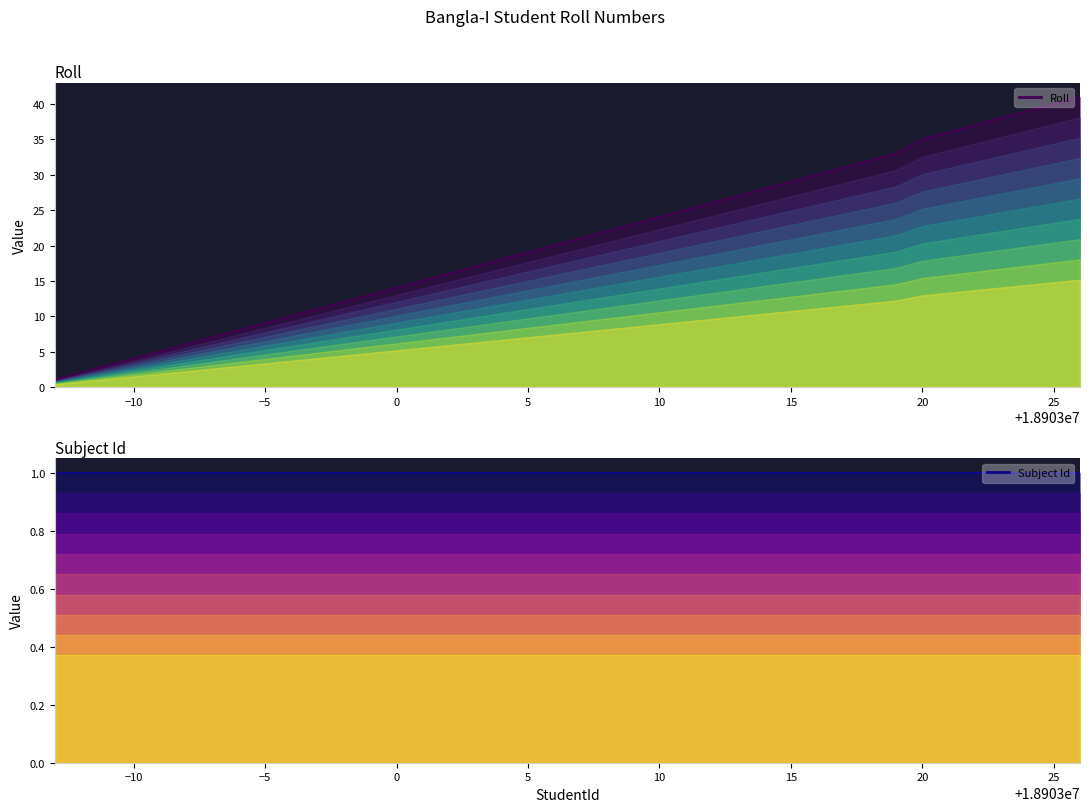

What are all the series names shown in the legend?

Roll, Subject Id